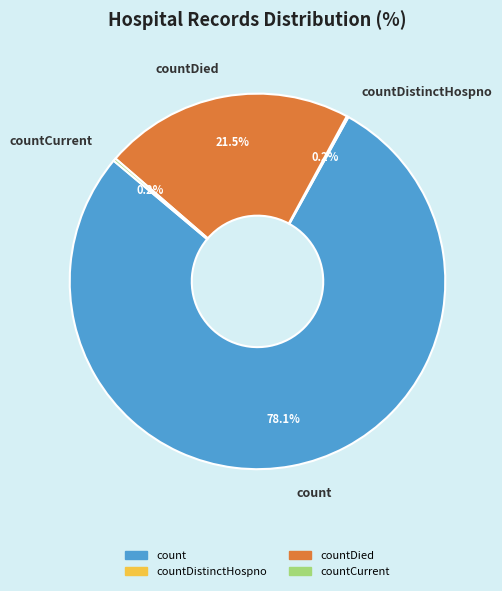

Combined, what portion of the pie is count and countDied?

99.6%